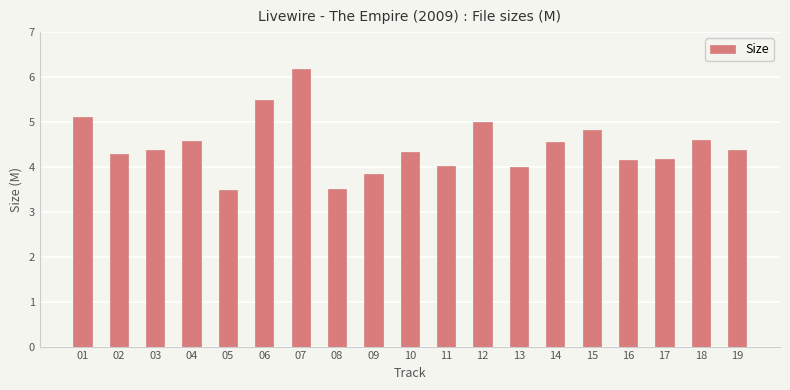

What is the sum of all values?

84.8